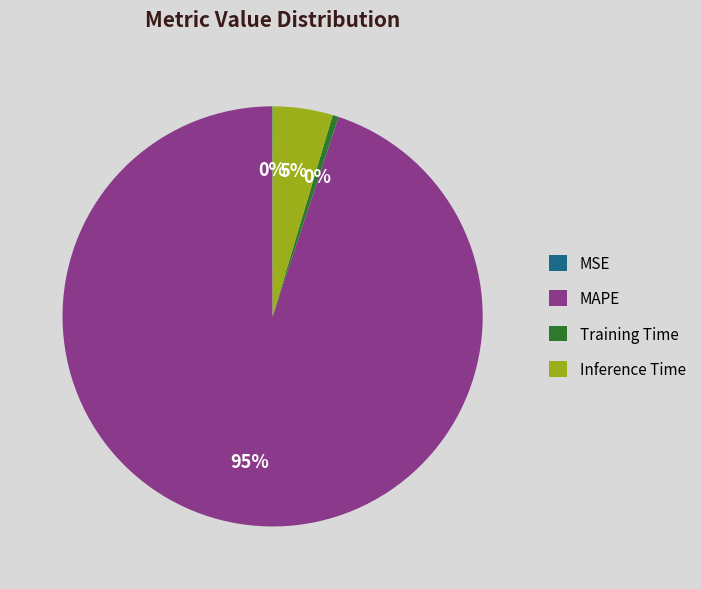

What is the largest slice in the pie chart?

MAPE